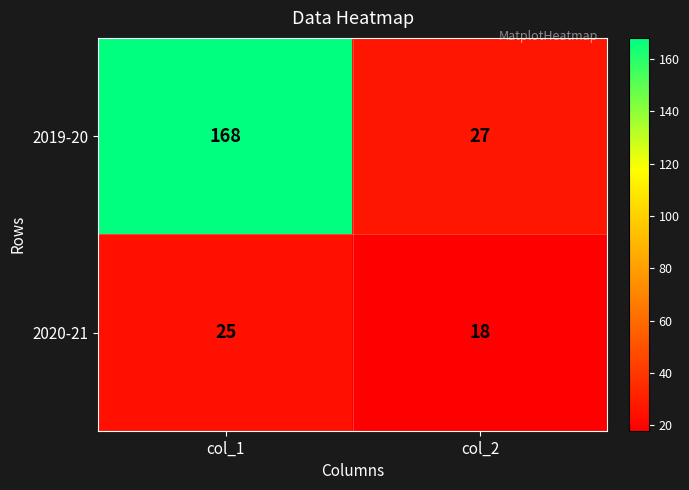

Between col_1 and col_2, which series saw the biggest shift?

2019-20